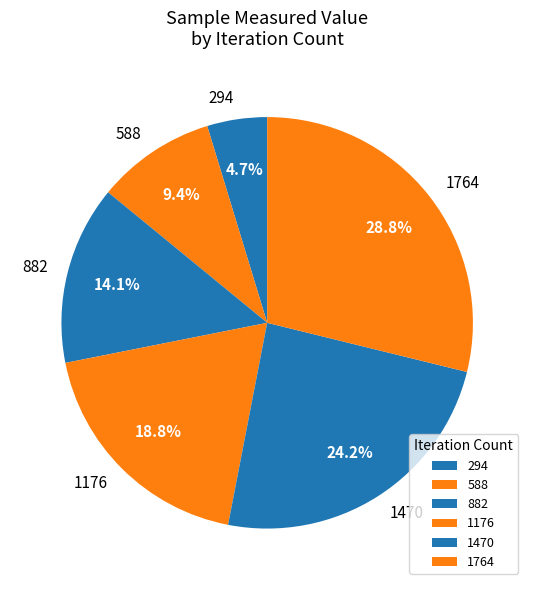

To the nearest percent, what is the difference between the largest and smallest slice percentages?

24%